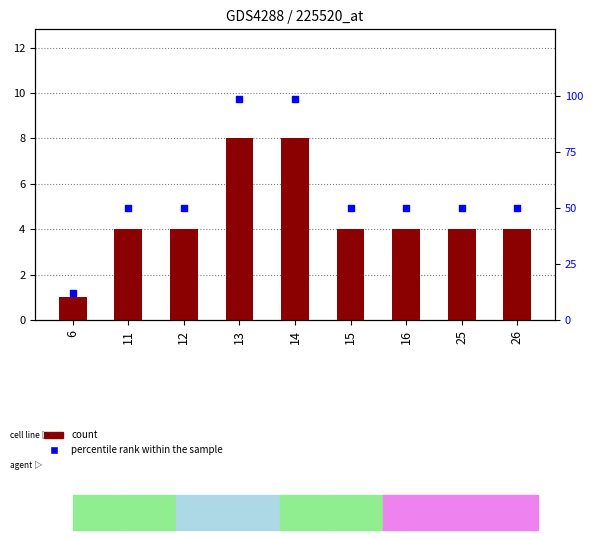

Which series has the widest spread of Y values?

percentile rank within the sample